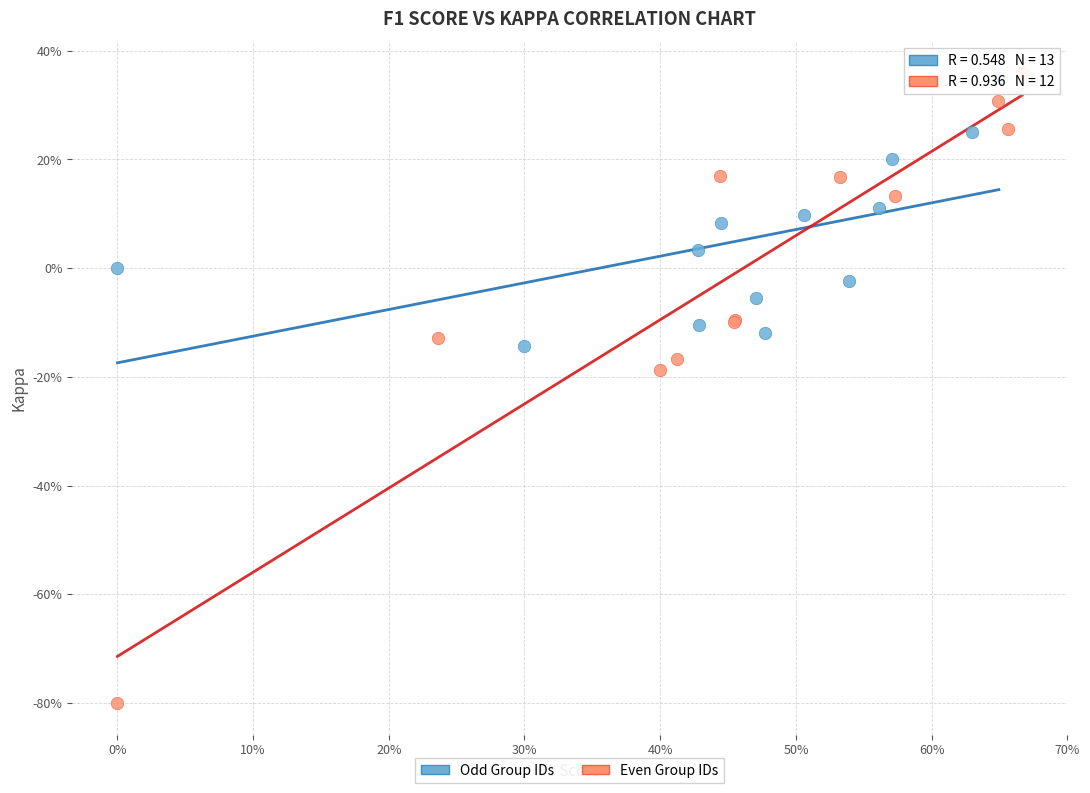

What are all the series names shown in the legend?

Odd Group IDs, Even Group IDs